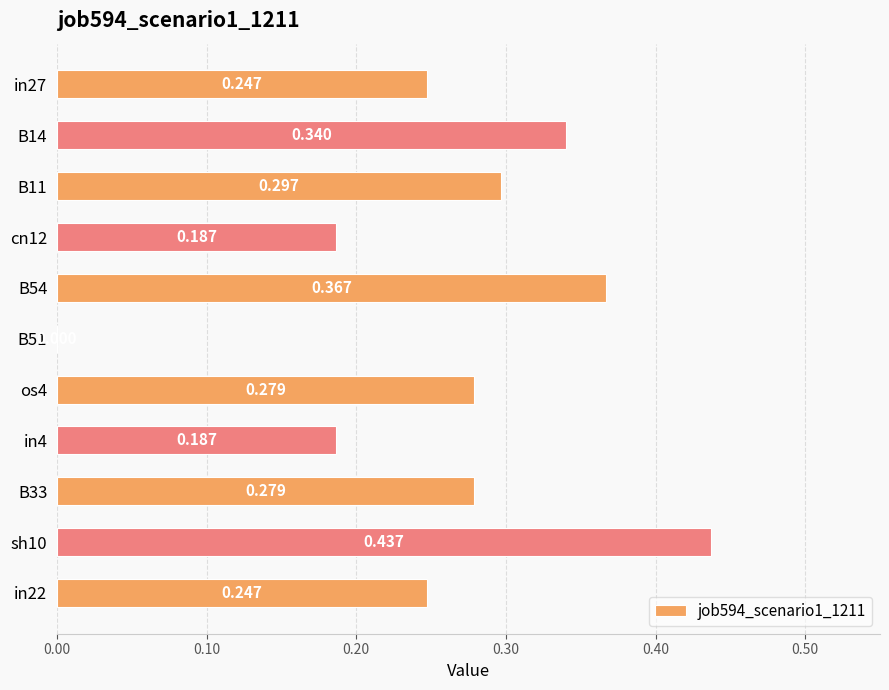

How many positive values are there?

10